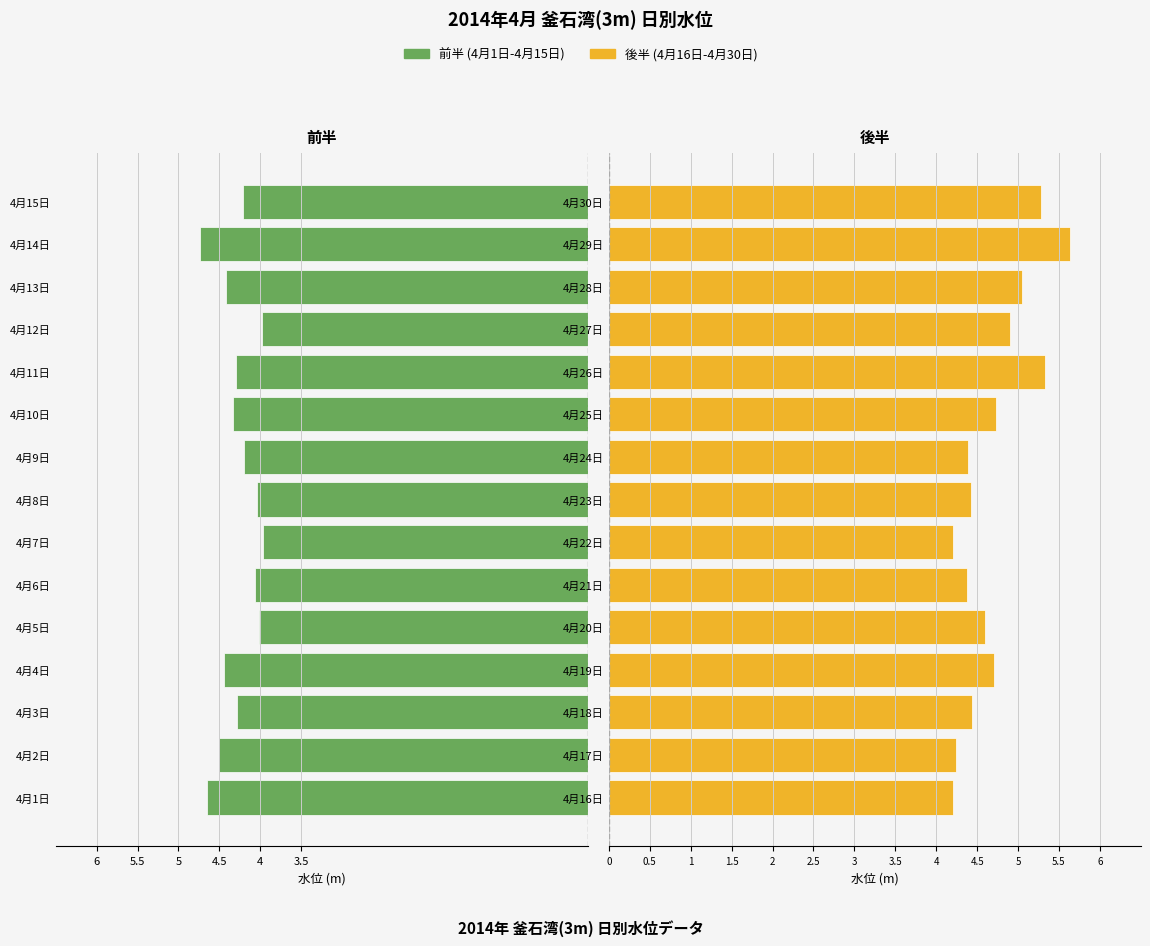

Which series has the largest total across all categories?

後半 (4月16日-4月30日)